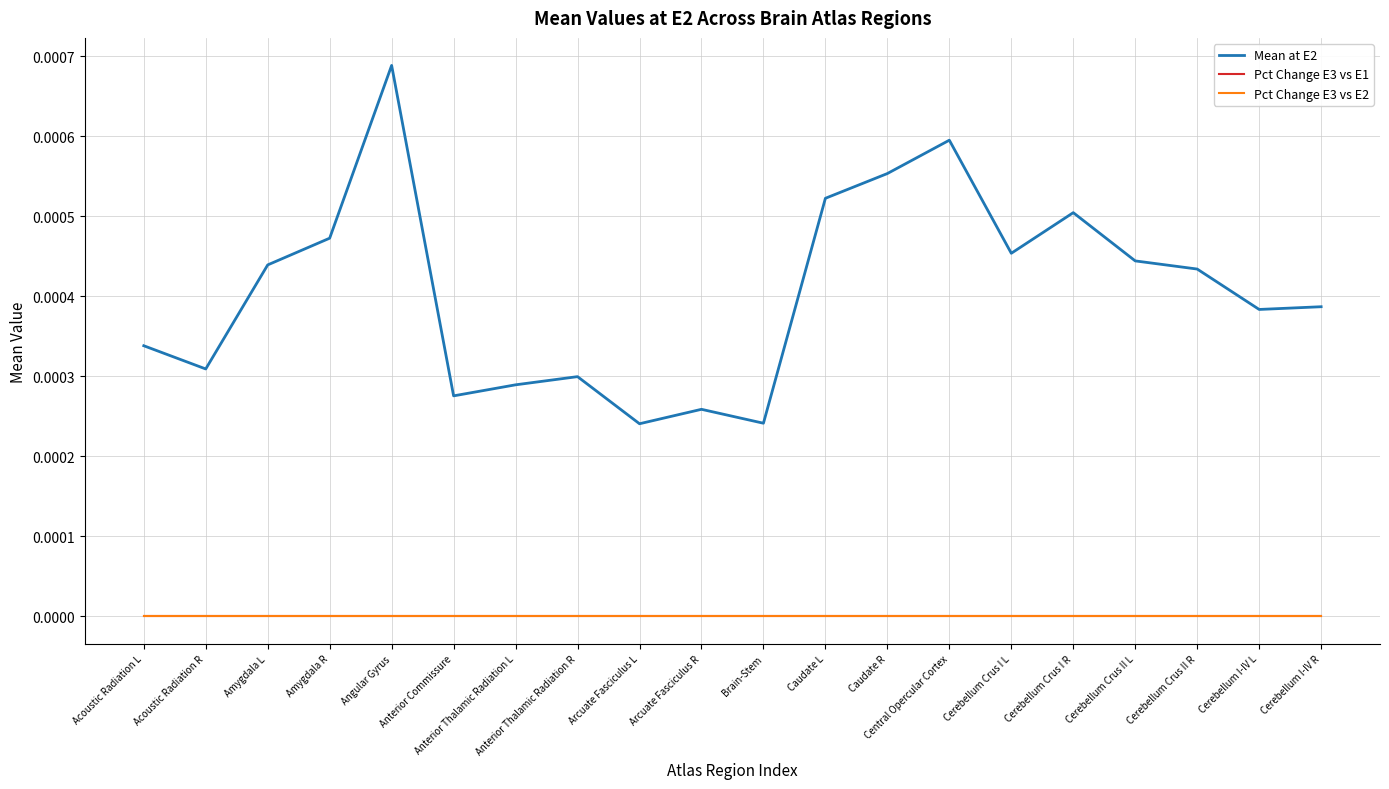

Is this an area chart (filled region under the line)?

No